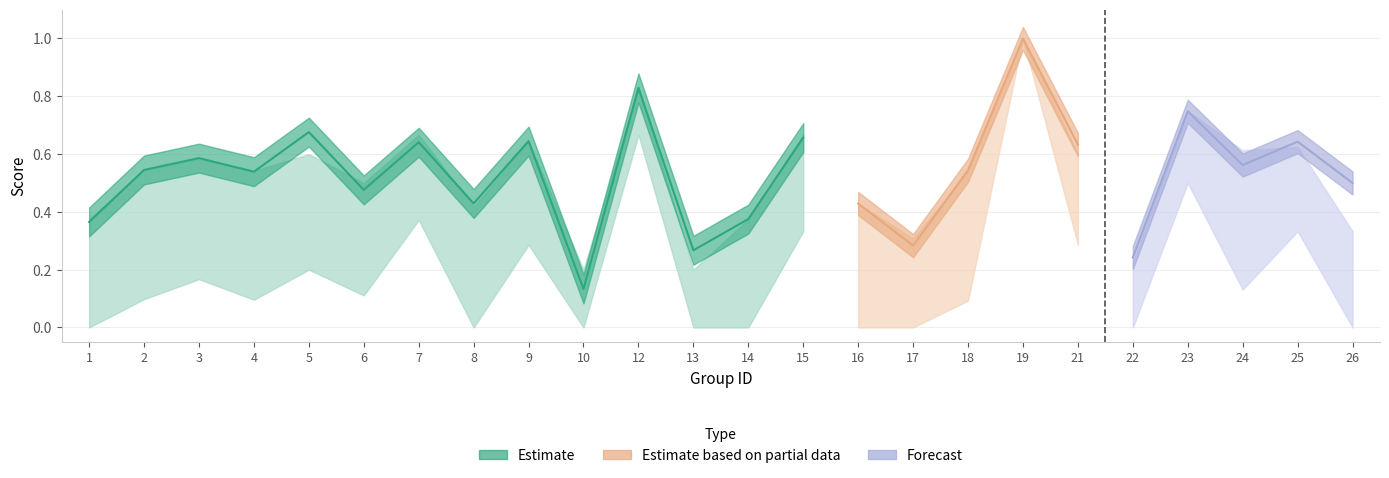

Reading left to right, what are all the values shown in this chart?

f1: 0.4	0.5	0.6	0.5	0.7	0.5	0.6	0.4	0.6	0.1	0.8	0.3	0.4	0.7	0.4	0.3	0.5	1.0	0.6	0.2	0.7	0.6	0.6	0.5
accuracy: 0.4	0.5	0.6	0.5	0.6	0.5	0.7	0.4	0.6	0.2	0.8	0.2	0.4	0.7	0.4	0.3	0.5	1.0	0.6	0.2	0.8	0.6	0.6	0.3
kappa: 0.0	0.1	0.2	0.1	0.2	0.1	0.4	0.0	0.3	0.0	0.7	0.0	0.0	0.3	0.0	0.0	0.1	1.0	0.3	0.0	0.5	0.1	0.3	0.0